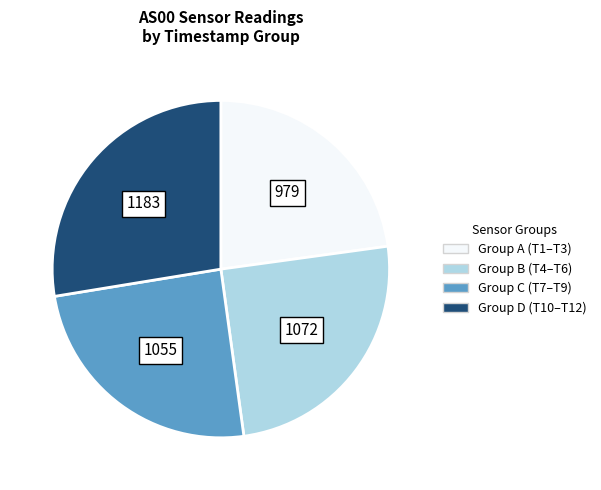

Does any single category account for the majority?

No